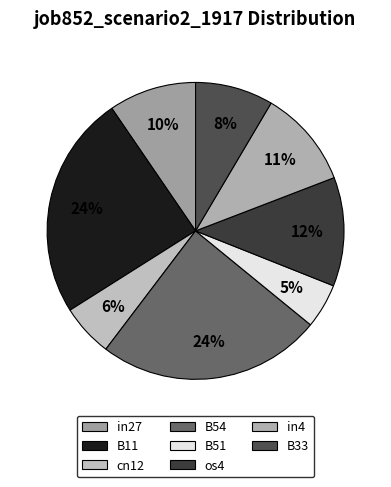

Is cn12 the majority of the pie?

No